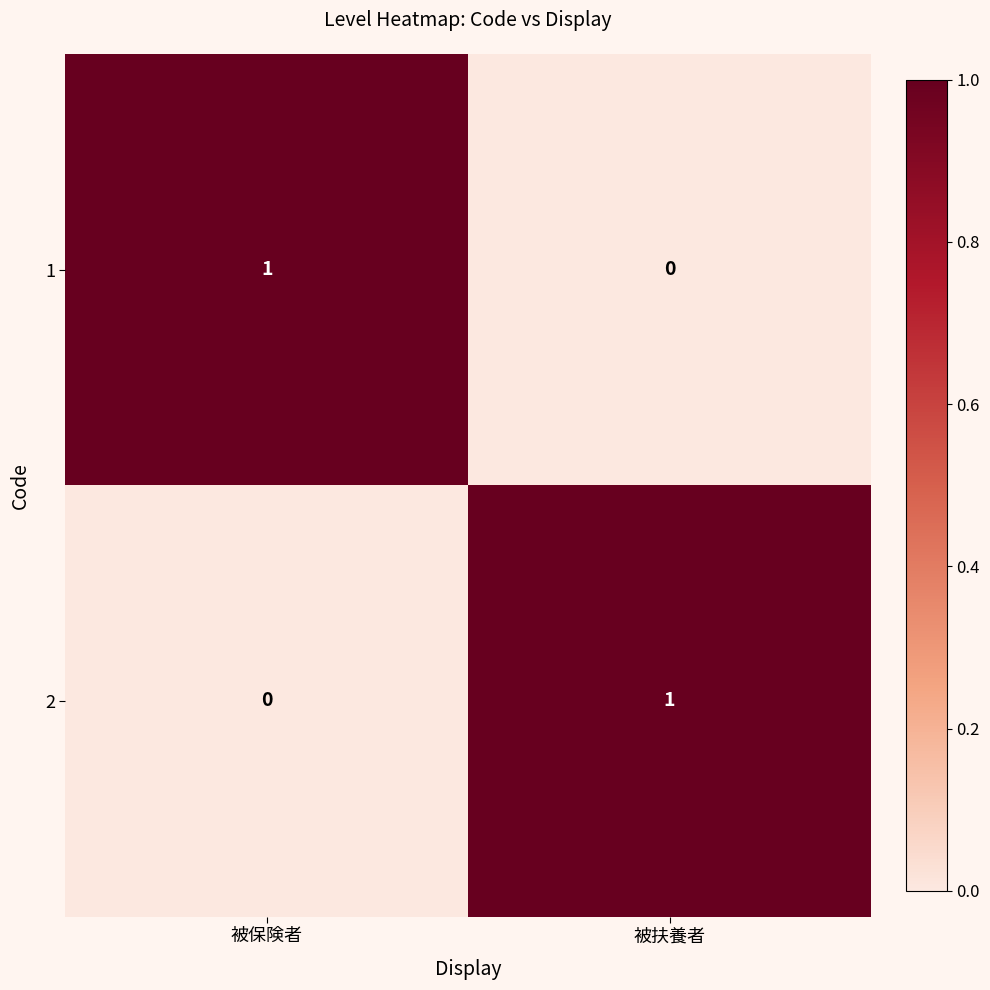

At 被保険者, list the series in order from largest to smallest.

1, 2